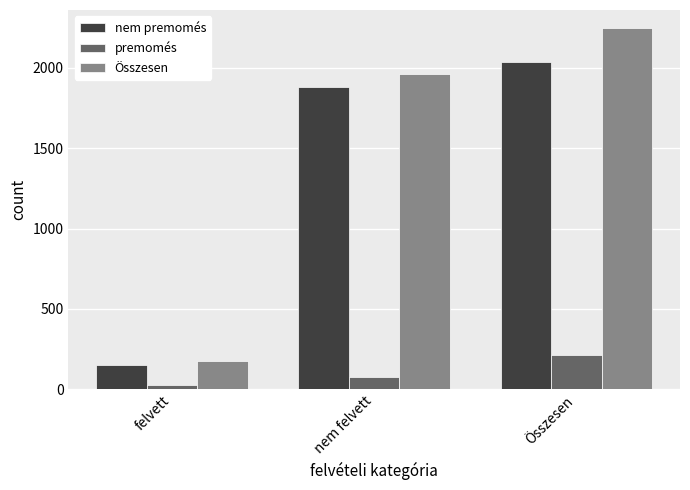

What position from the left is felvett?

1